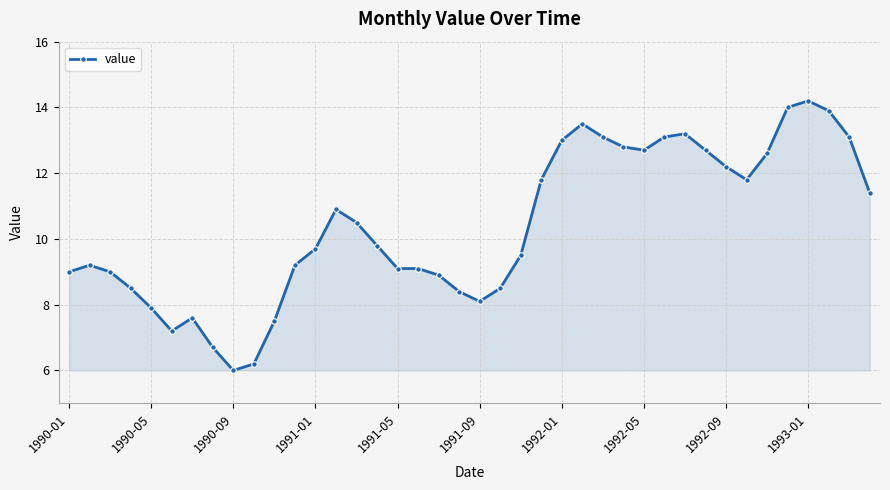

What is the value of the 29th point from the left?

12.7